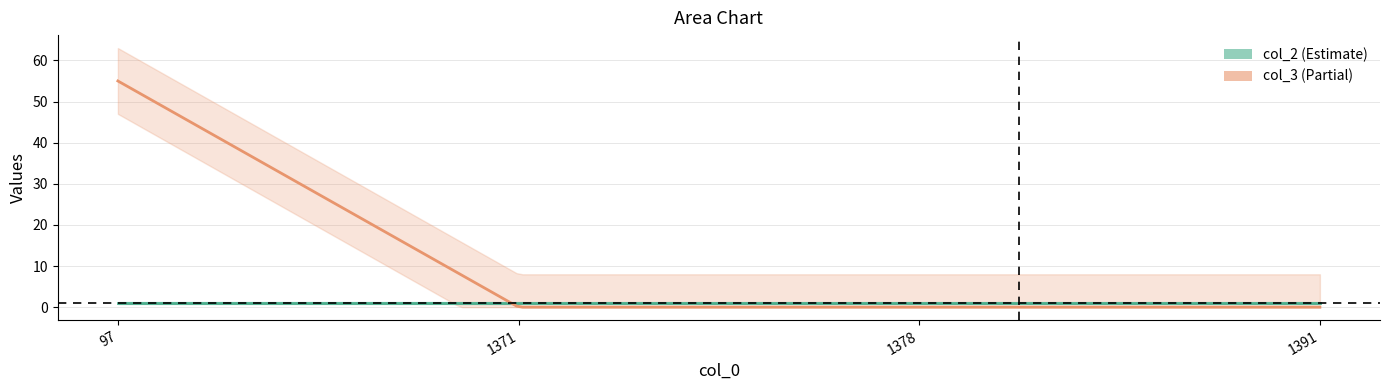

How many times do col_3 and col_2 cross each other?

1